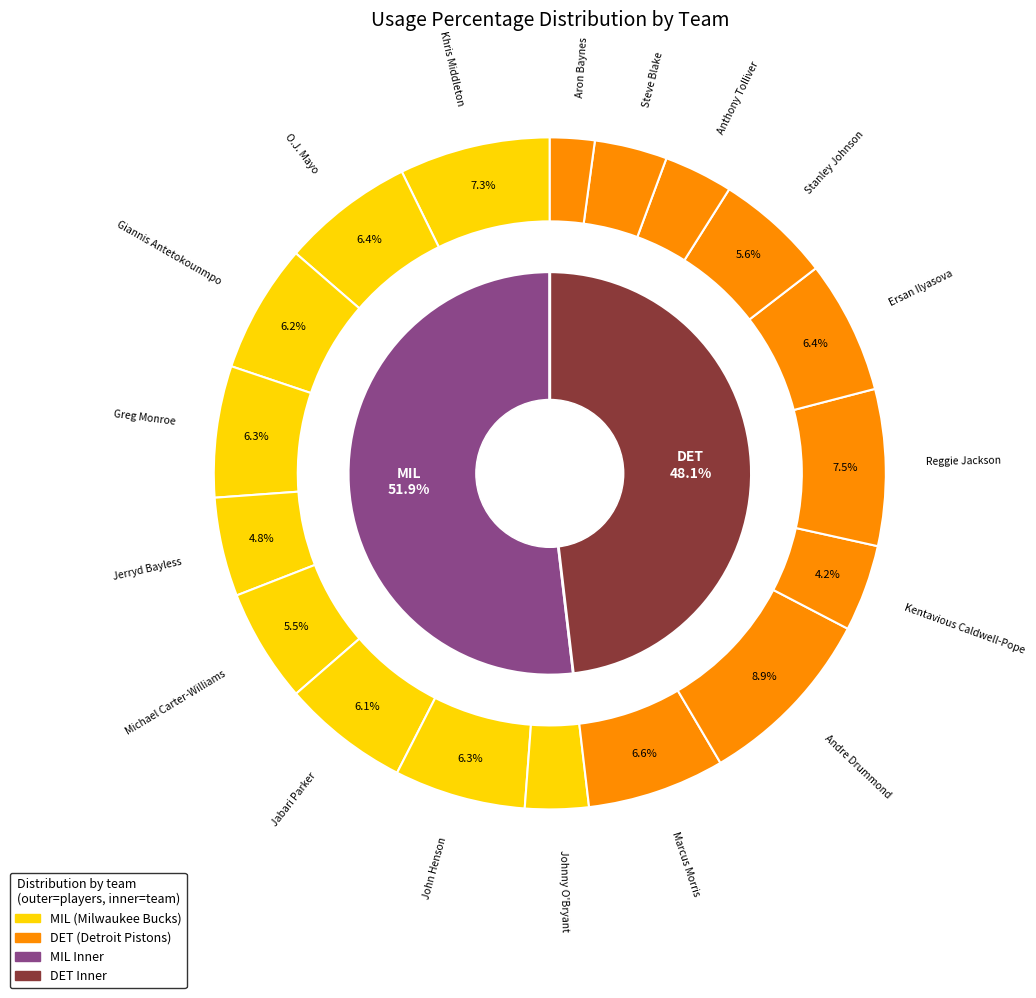

To the nearest percent, what percentage of the pie is Johnny O'Bryant?

3%